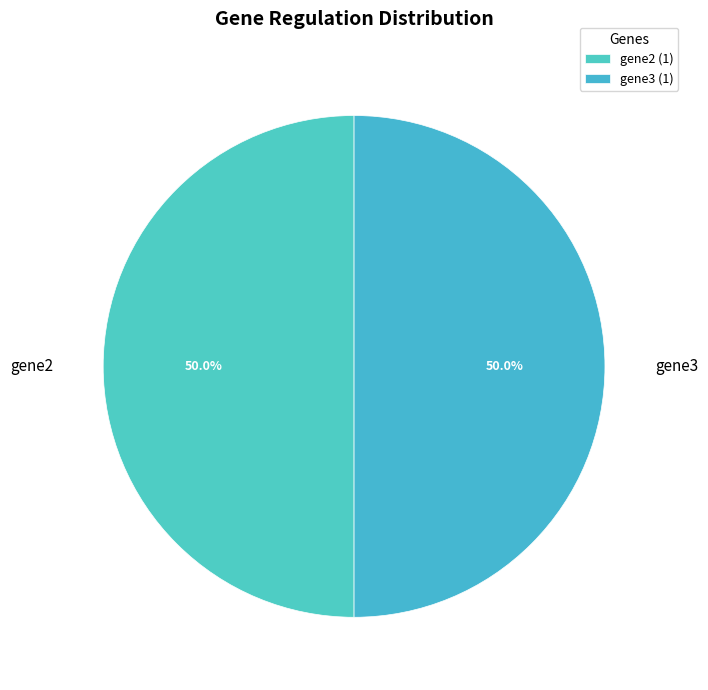

To the nearest percent, what is the average slice percentage?

50%